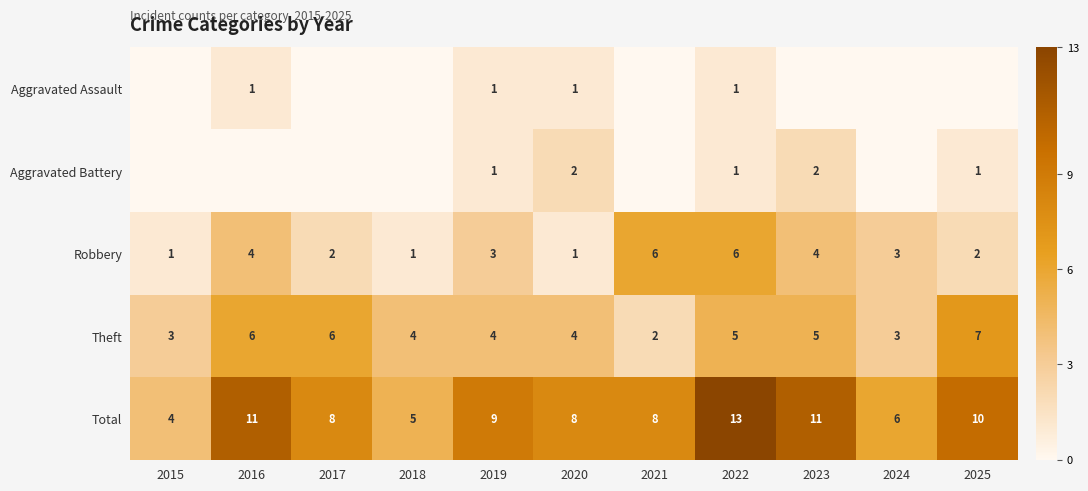

Is it true that Aggravated Battery equals 3 at 2023?

False